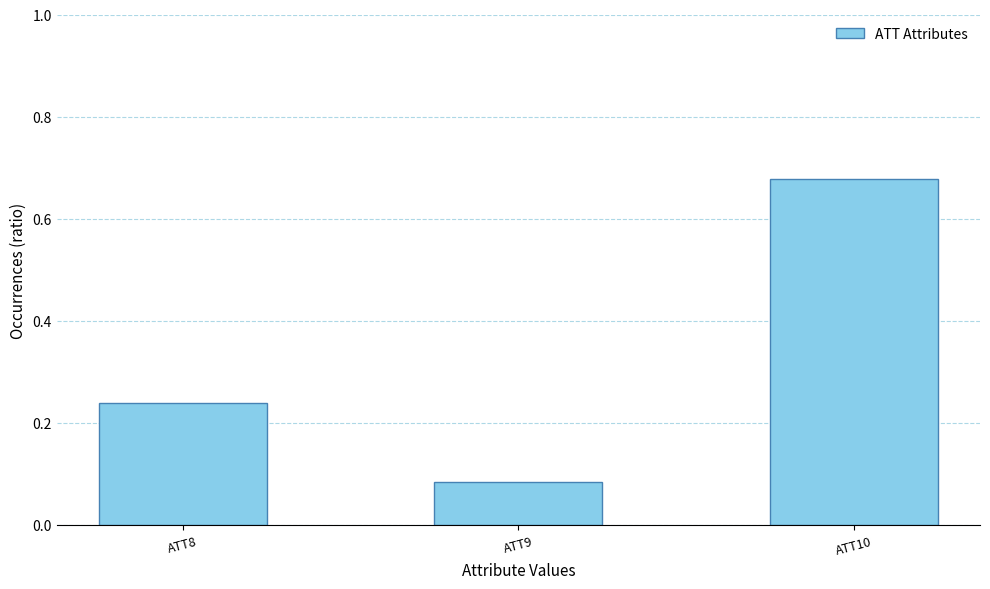

List the labels in order of value, largest first.

ATT10, ATT8, ATT9